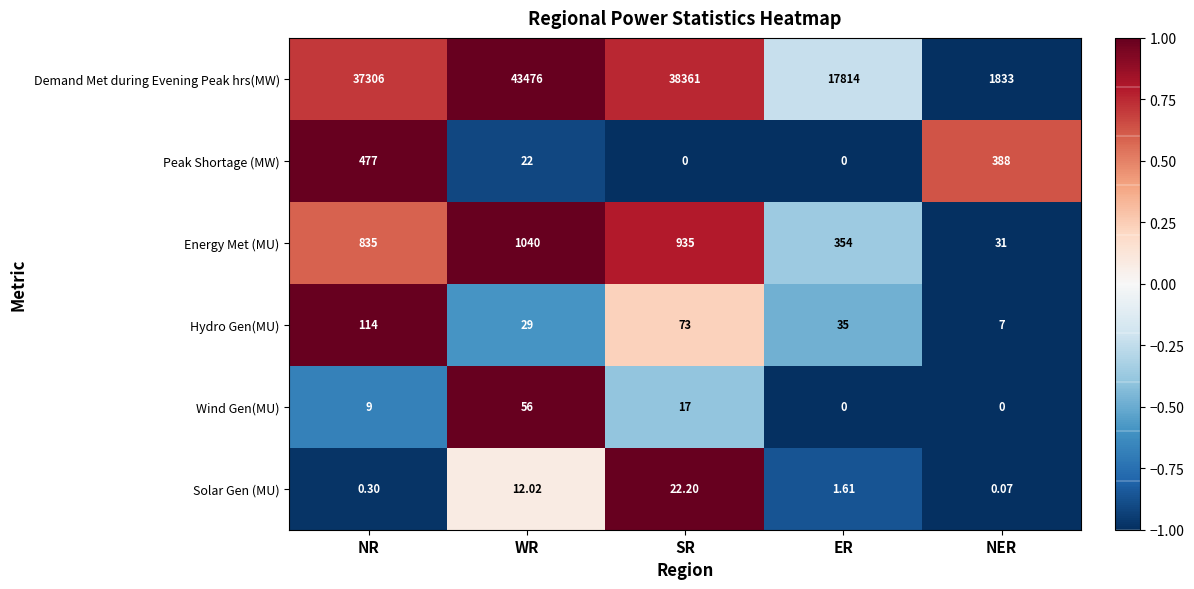

Which series has the largest range (max minus min)?

Demand Met during Evening Peak hrs(MW)